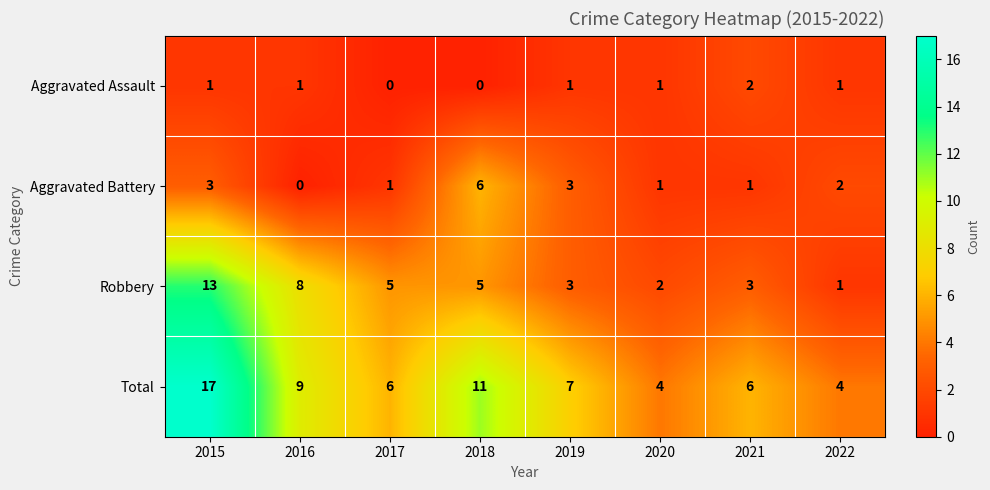

At which label is Total closest to 10?

2016